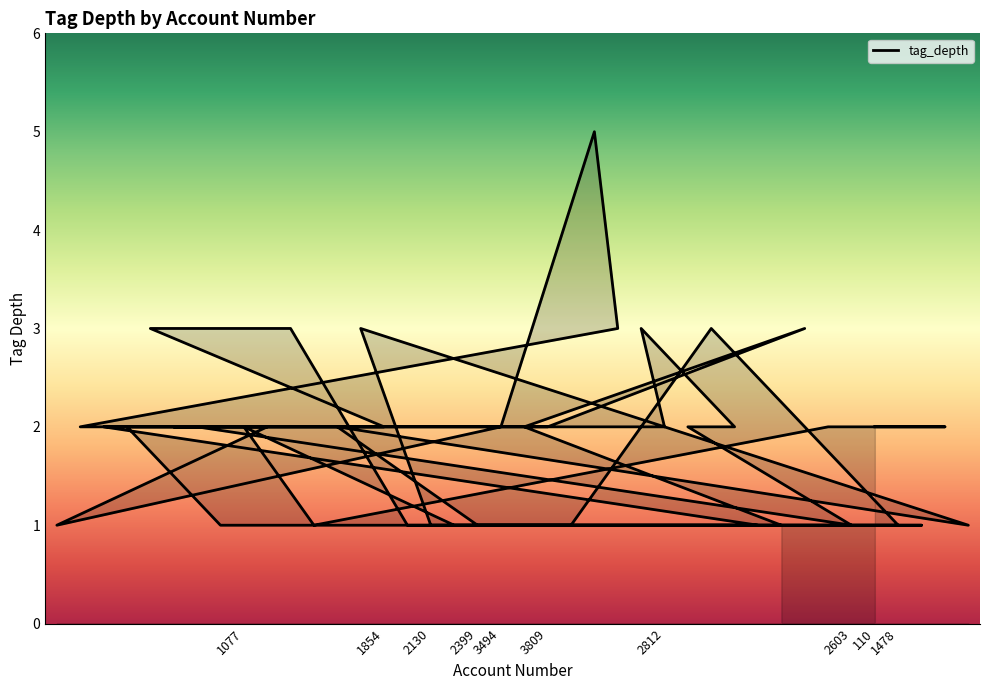

Rank the categories by value from lowest to highest.

3465, 1912, 819, 1709, 2130, 1264, 2399, 1369, 2431, 3853, 2603, 1478, 2004, 2256, 3645, 2552, 1901, 2903, 2590, 1077, 3383, 2257, 1854, 3494, 3817, 3809, 2812, 2673, 2710, 757, 110, 581, 1848, 1820, 2149, 3564, 2723, 1418, 3812, 3540